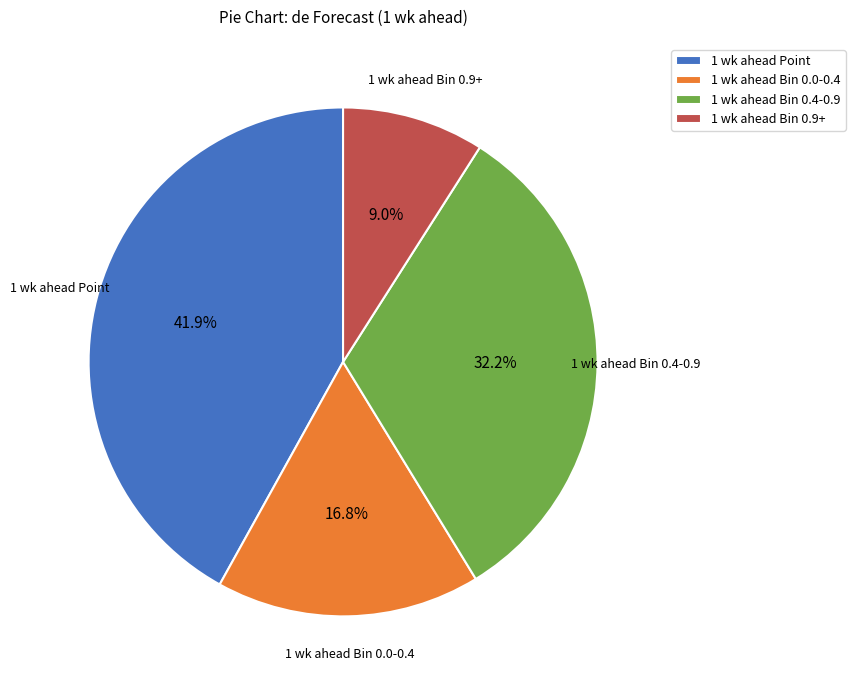

Rank the categories by value from highest to lowest.

1 wk ahead Point, 1 wk ahead Bin 0.4-0.9, 1 wk ahead Bin 0.0-0.4, 1 wk ahead Bin 0.9+